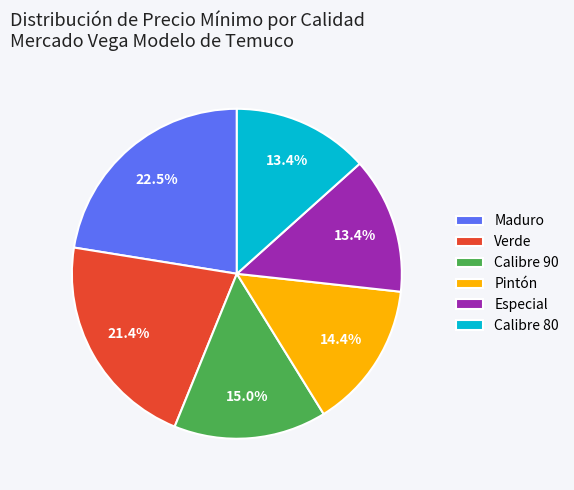

Which category has the biggest portion of the pie?

Maduro